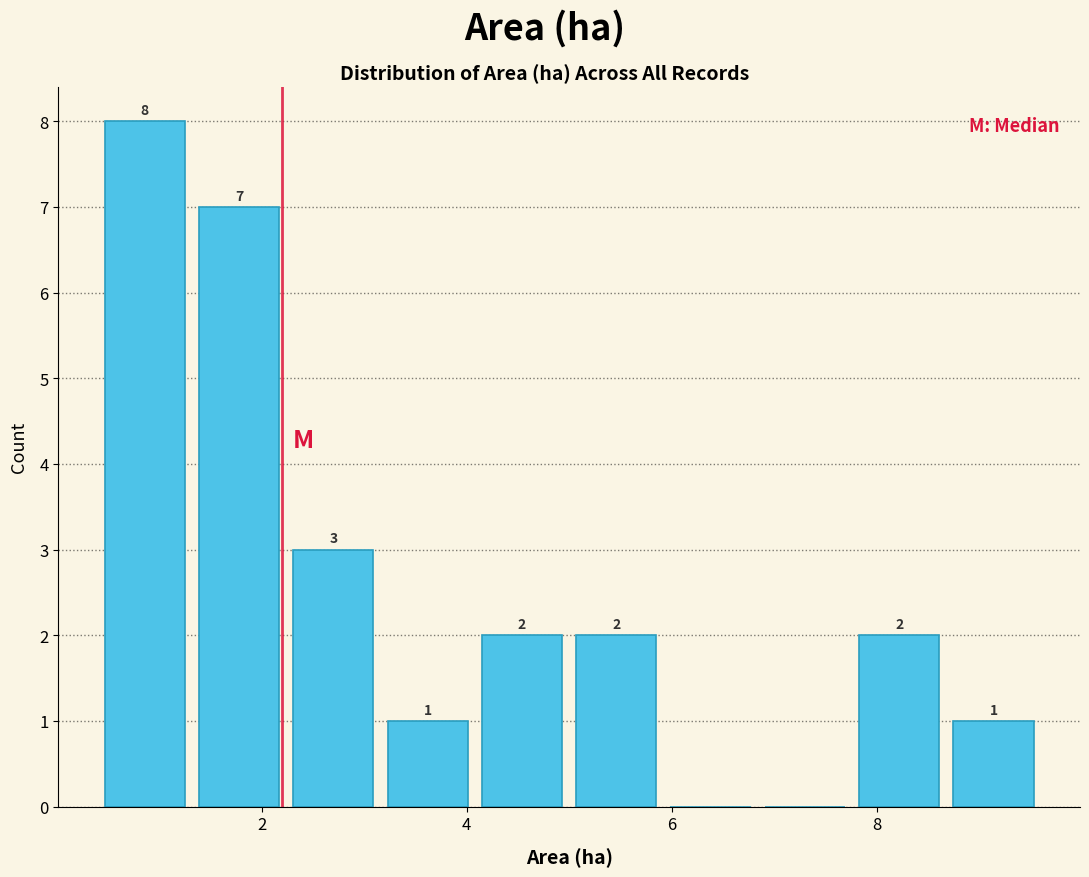

Over which range of the x-axis is the bar tallest?

0.40 to 1.32